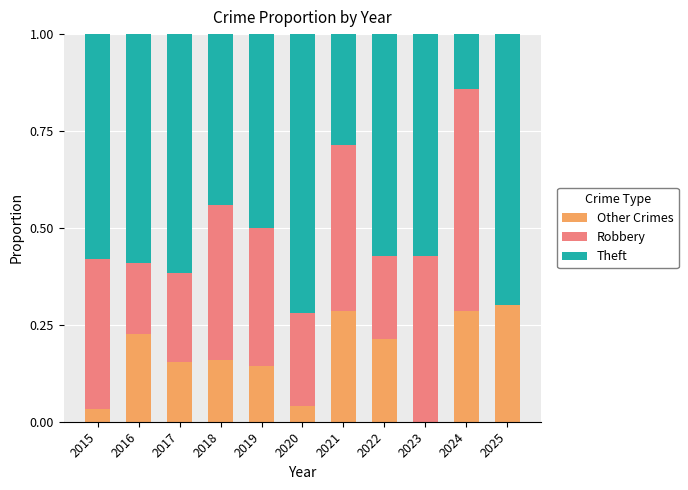

What is the total value across all series at 2023?

1.0